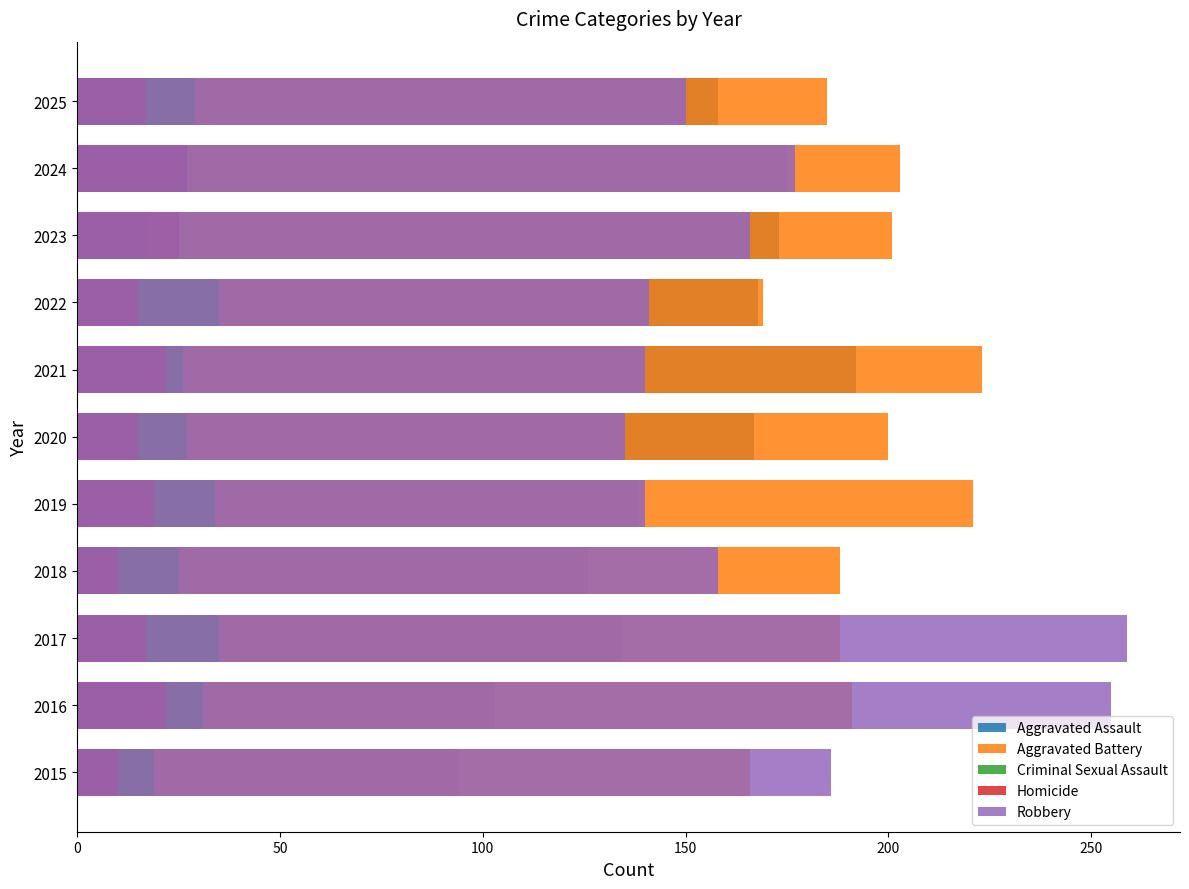

How many bars are there in each group?

5